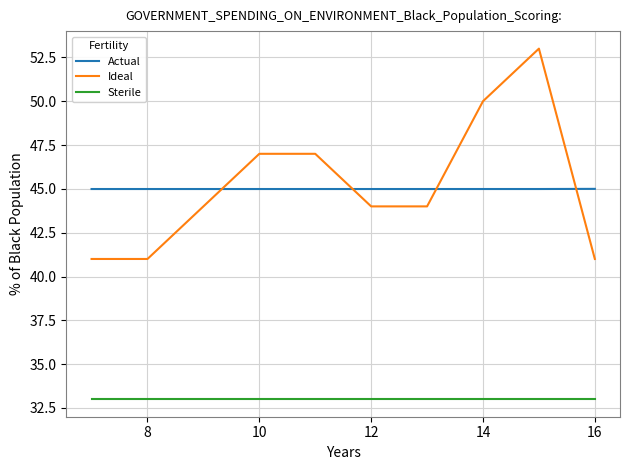

Which series has the widest spread of values?

Ideal